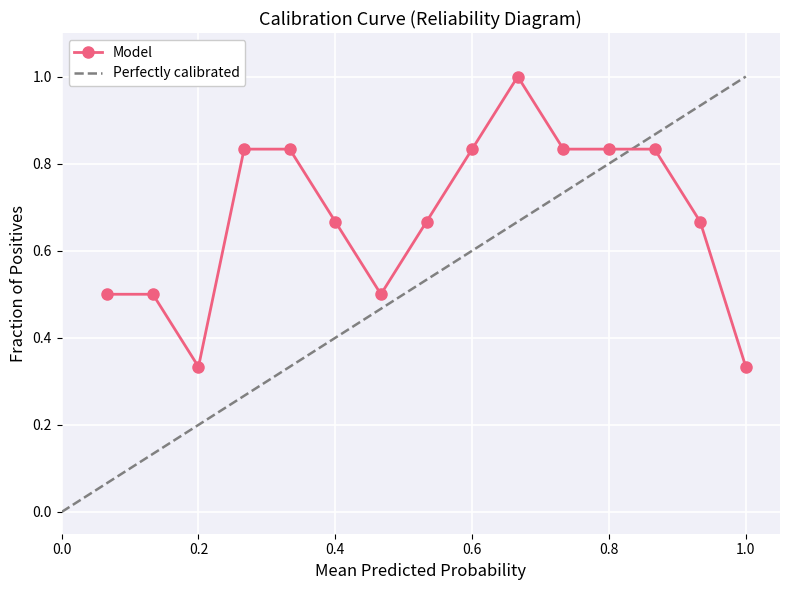

At which category does Model reach its first local valley?

0.2